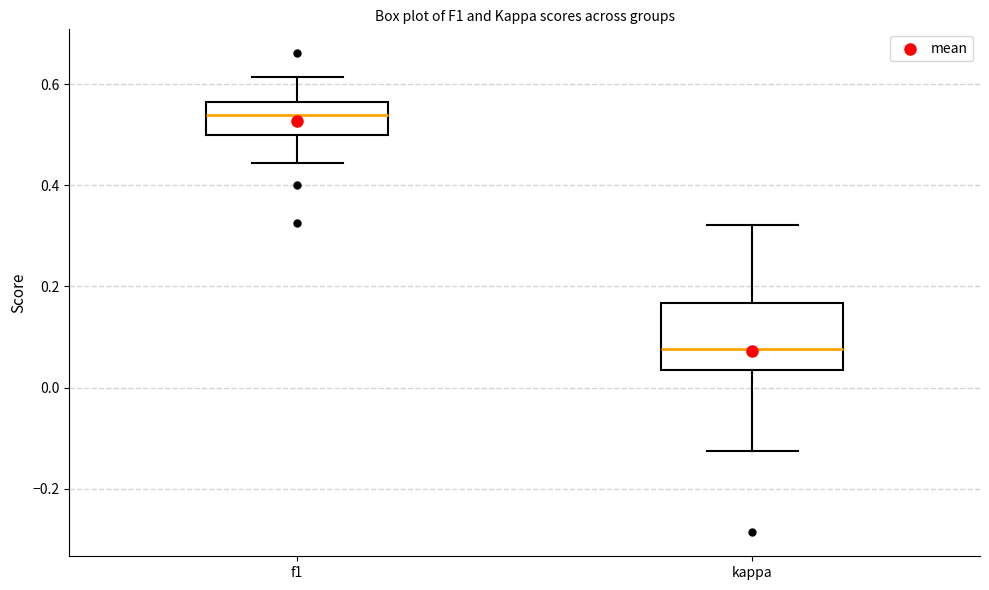

Reading left to right, transcribe this box plot: for each box, give where its median line is, the range the box spans, and where its two whiskers end, as read against the y-axis. The values are not printed on the chart, so give them approximately, as read against the axis.

f1: median 0.54, box 0.50 to 0.56, whiskers 0.44 to 0.62
kappa: median 0.08, box 0.04 to 0.16, whiskers -0.12 to 0.32